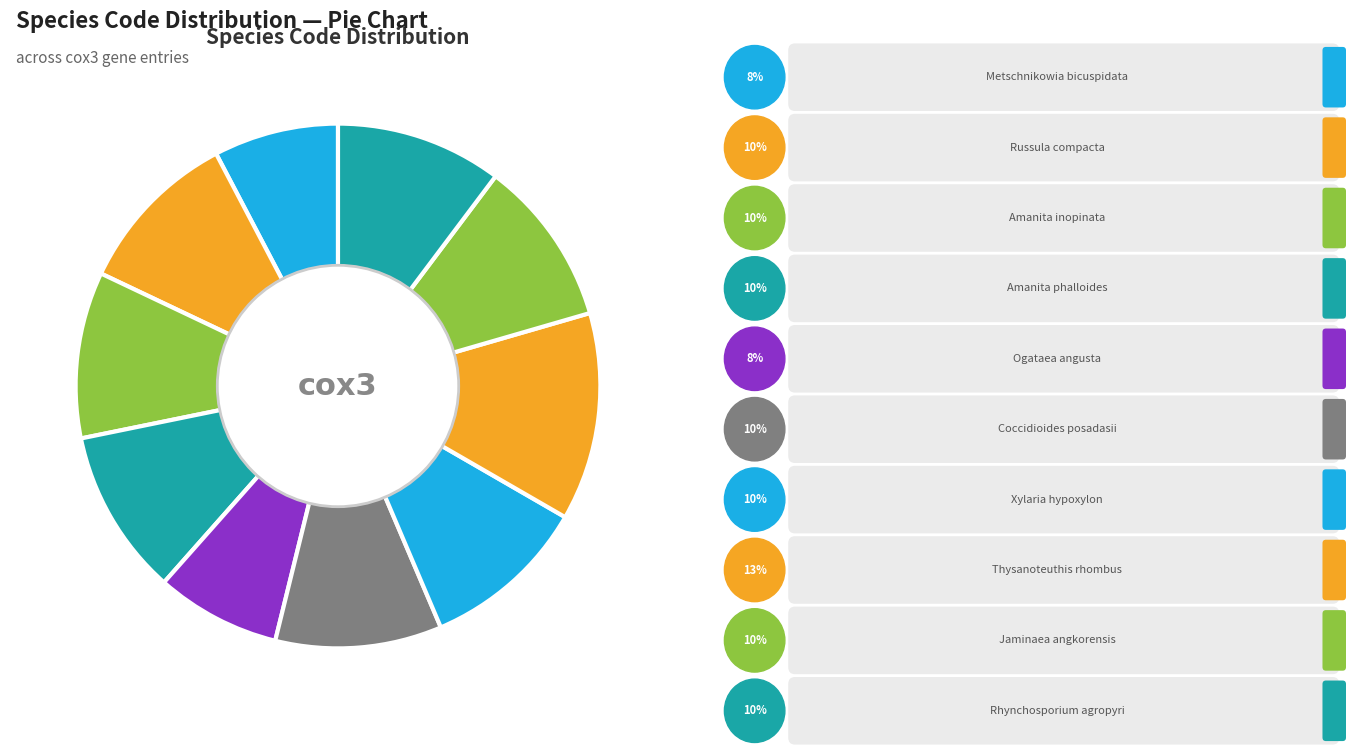

How many segments does this pie chart have?

10